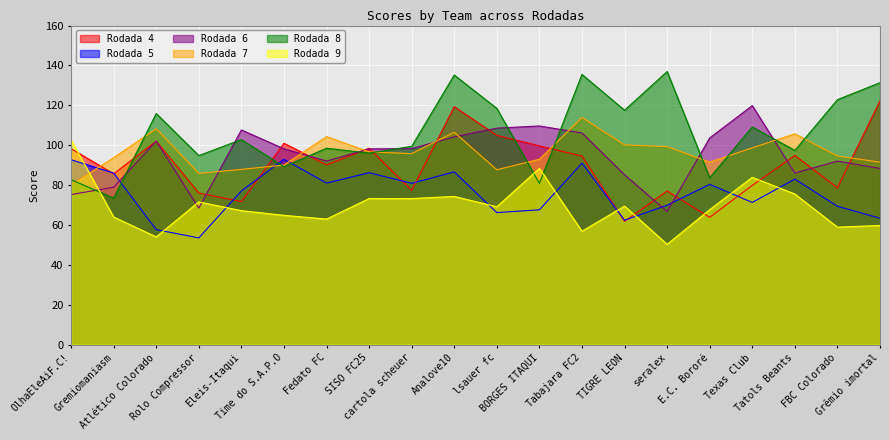

What is the sum of all Rodada 9 values?

1388.2